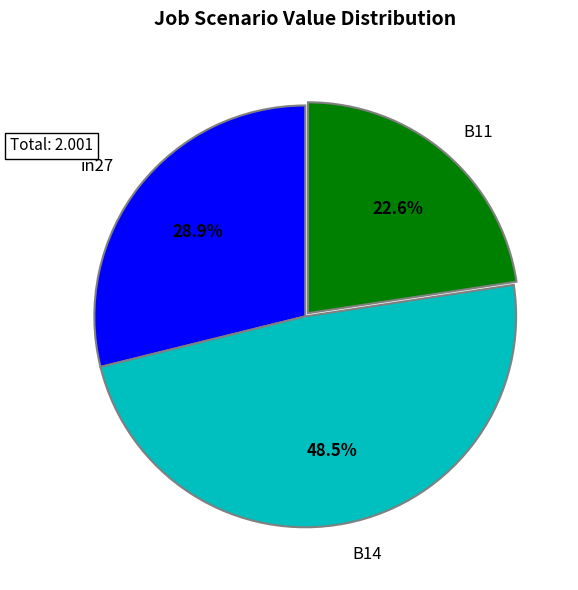

Is there a majority slice in this chart?

No